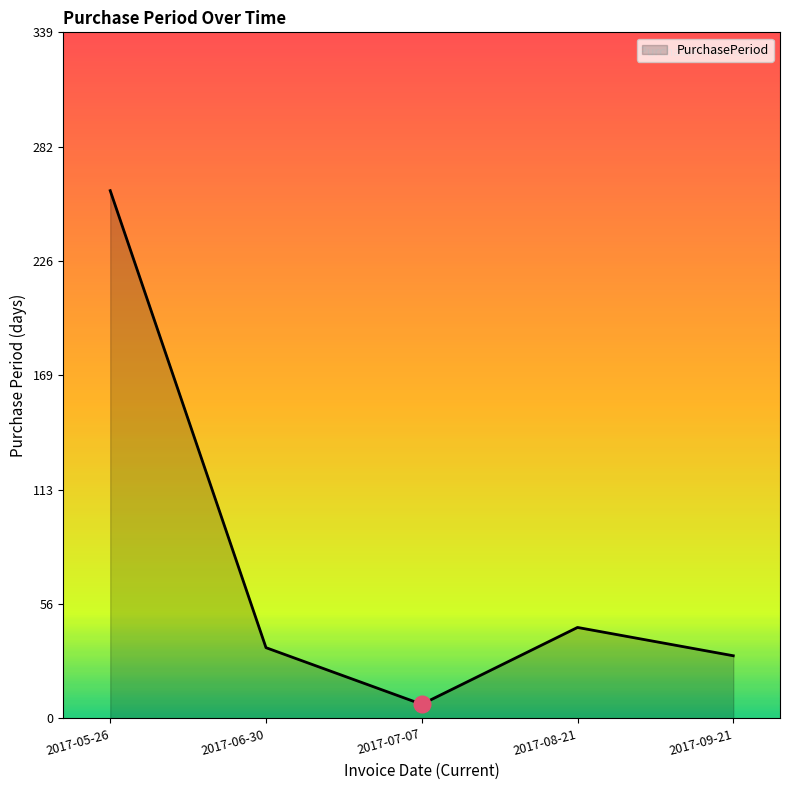

Approximately how many times larger is the value at 2017-09-21 compared to 2017-06-30?

0.9